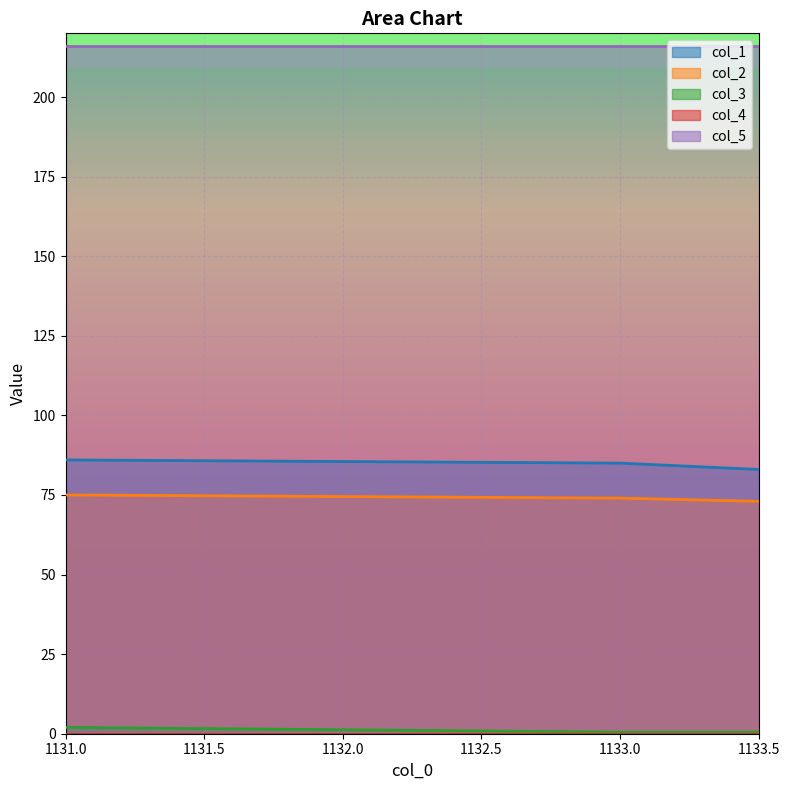

True or false: col_2 has a value of 28.1 at 1131.0.

False